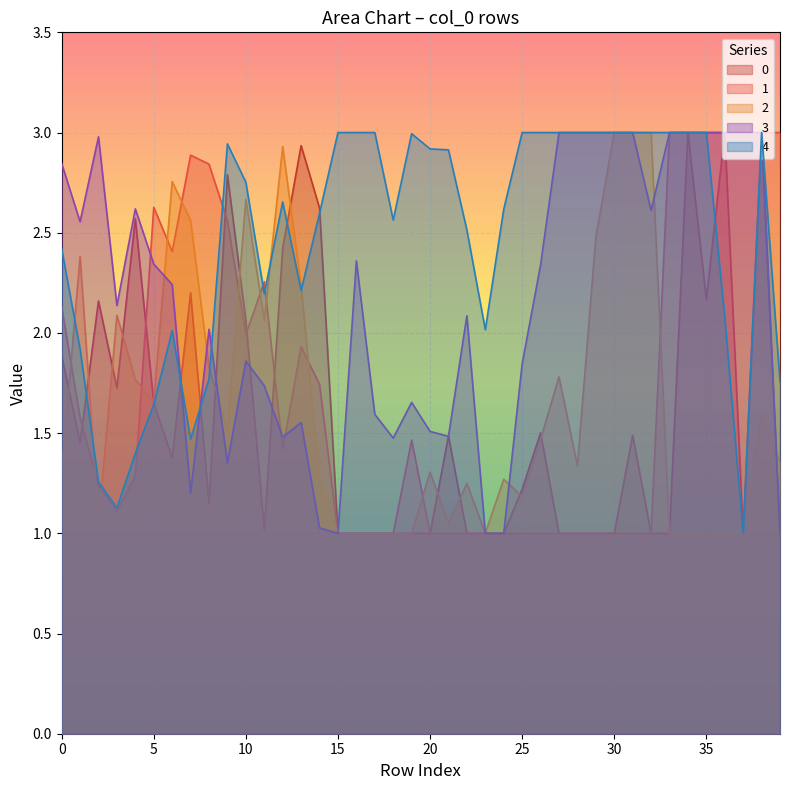

Reading left to right, what are all the values shown in this chart?

0: 1.9	1.5	2.2	1.7	2.6	1.7	1.4	2.2	1.1	2.8	2.1	1.0	2.4	2.9	2.6	1.0	1.0	1.0	1.0	1.0	1.0	1.5	1.0	1.0	1.0	1.2	1.5	1.0	1.0	1.0	1.0	1.5	1.0	1.0	3.0	2.2	3.0	1.0	3.0	1.0
1: 2.1	1.6	1.2	1.1	1.3	2.6	2.4	2.9	2.8	2.6	2.0	2.3	1.4	1.9	1.7	1.0	1.0	1.0	1.0	1.5	1.0	1.0	1.0	1.0	1.0	1.0	1.0	1.0	1.0	1.0	1.0	1.0	1.0	3.0	3.0	3.0	3.0	3.0	3.0	3.0
2: 1.3	2.4	1.1	2.1	1.8	1.7	2.8	2.6	1.8	1.5	2.7	2.1	2.9	2.2	1.3	1.0	1.0	1.0	1.0	1.0	1.3	1.1	1.2	1.0	1.3	1.2	1.5	1.8	1.3	2.5	3.0	3.0	3.0	1.0	1.0	1.0	1.0	1.0	1.6	1.4
3: 2.8	2.6	3.0	2.1	2.6	2.3	2.2	1.2	2.0	1.4	1.9	1.7	1.5	1.6	1.0	1.0	2.4	1.6	1.5	1.7	1.5	1.5	2.1	1.0	1.0	1.8	2.3	3.0	3.0	3.0	3.0	3.0	2.6	3.0	3.0	3.0	3.0	3.0	3.0	1.0
4: 2.4	1.9	1.3	1.1	1.4	1.6	2.0	1.5	1.8	2.9	2.8	2.2	2.7	2.2	2.6	3.0	3.0	3.0	2.6	3.0	2.9	2.9	2.5	2.0	2.6	3.0	3.0	3.0	3.0	3.0	3.0	3.0	3.0	3.0	3.0	3.0	2.1	1.0	3.0	1.8